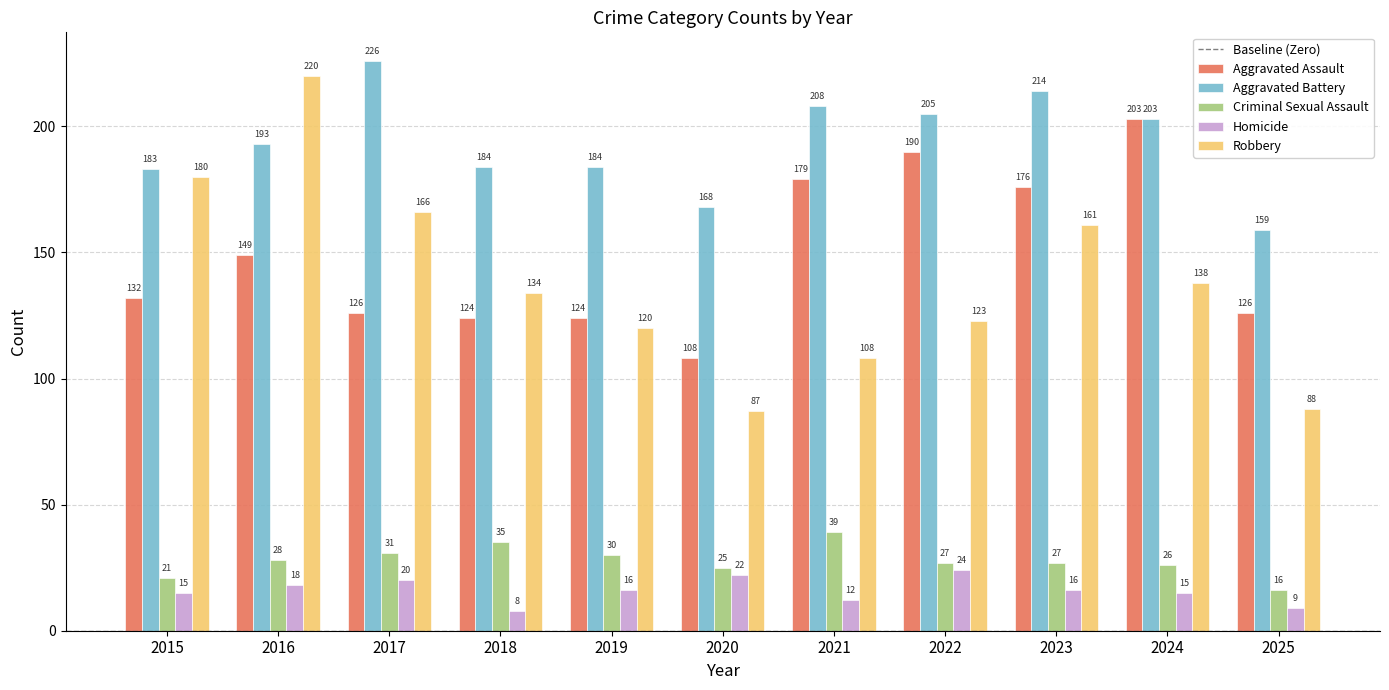

What is the difference between the maximum and minimum values in the Aggravated Assault series?

95